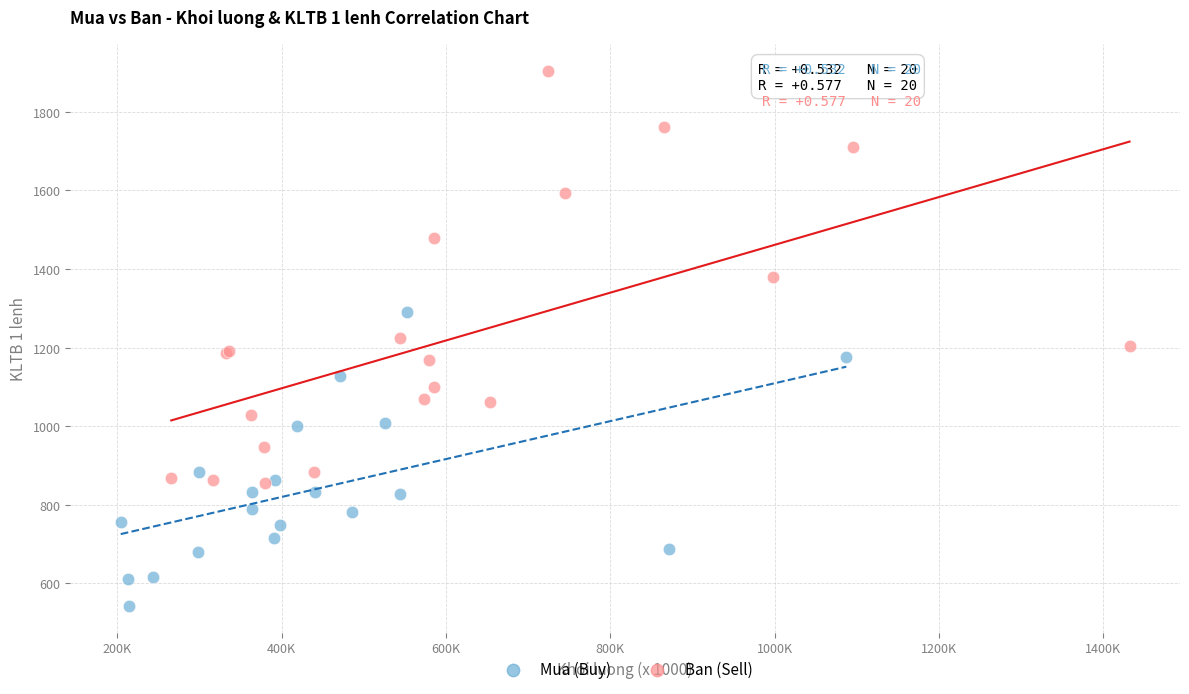

Which series reaches the maximum Y coordinate?

Ban (Sell)